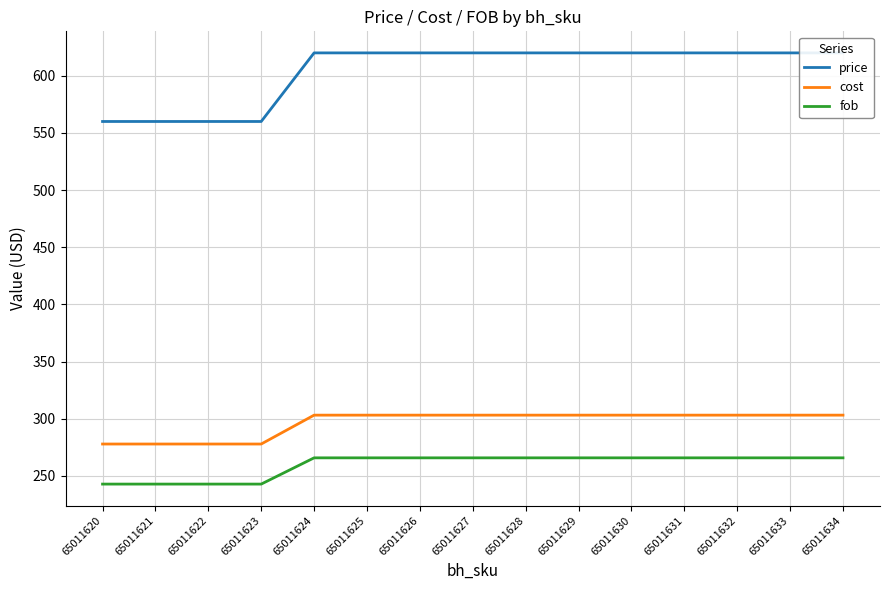

Reading right to left, what are all the values shown in this chart?

price: 620.0	620.0	620.0	620.0	620.0	620.0	620.0	620.0	620.0	620.0	620.0	560.0	560.0	560.0	560.0
cost: 303.1	303.1	303.1	303.1	303.1	303.1	303.1	303.1	303.1	303.1	303.1	277.9	277.9	277.9	277.9
fob: 265.8	265.8	265.8	265.8	265.8	265.8	265.8	265.8	265.8	265.8	265.8	242.8	242.8	242.8	242.8